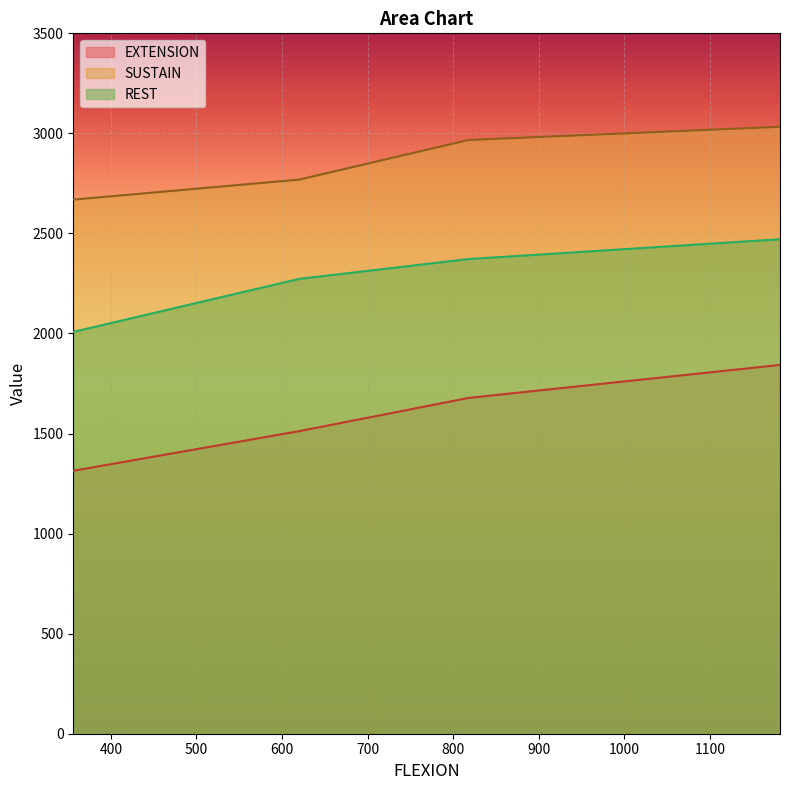

Which category has the highest value across all series?

1182